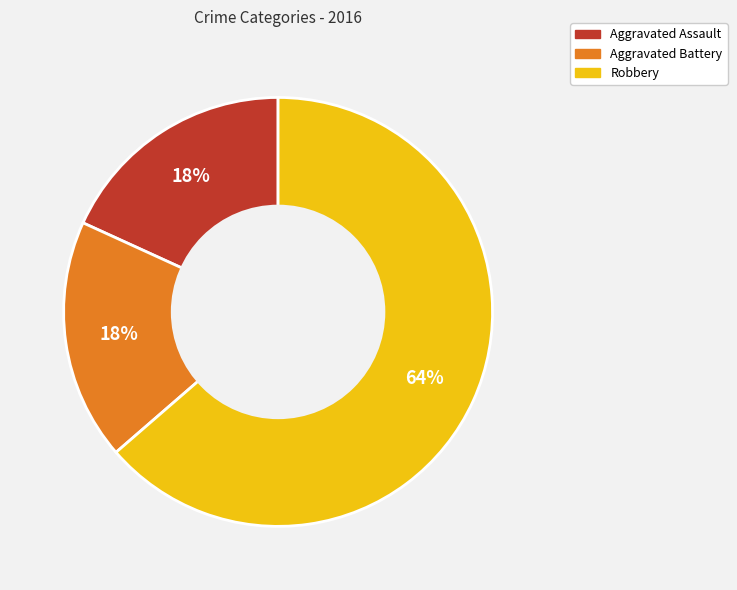

What percentage is the Aggravated Assault slice, to the nearest percent?

18%